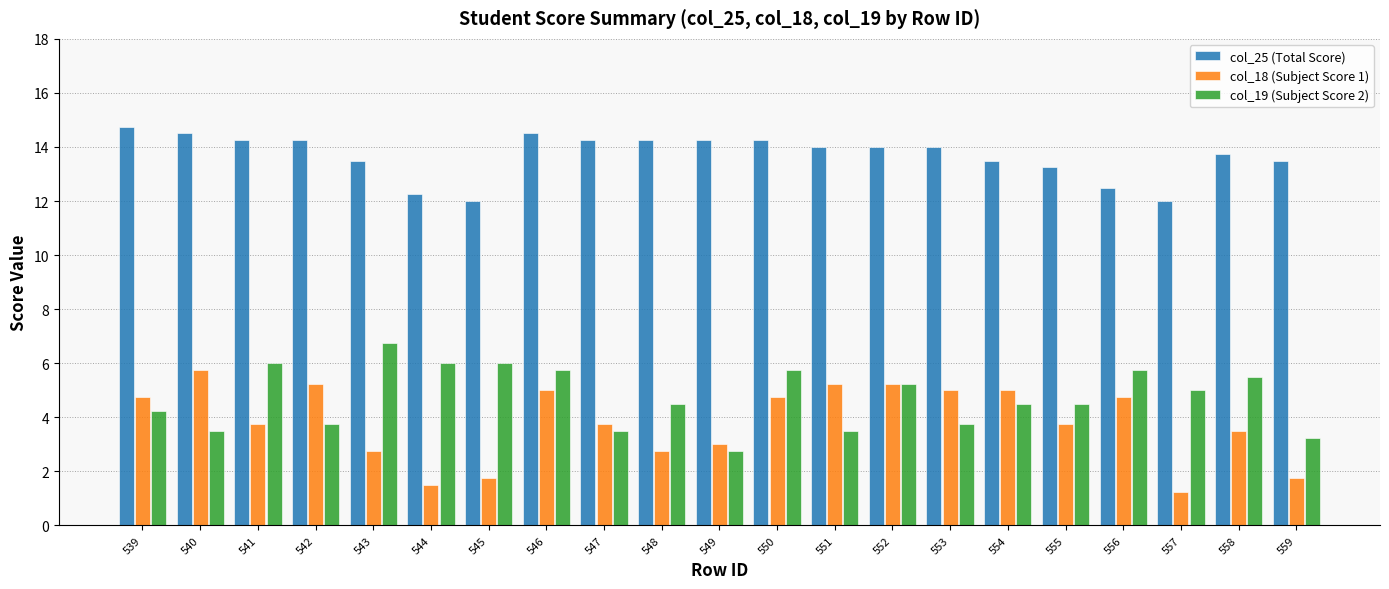

Which label corresponds to the smallest value in the chart?

557